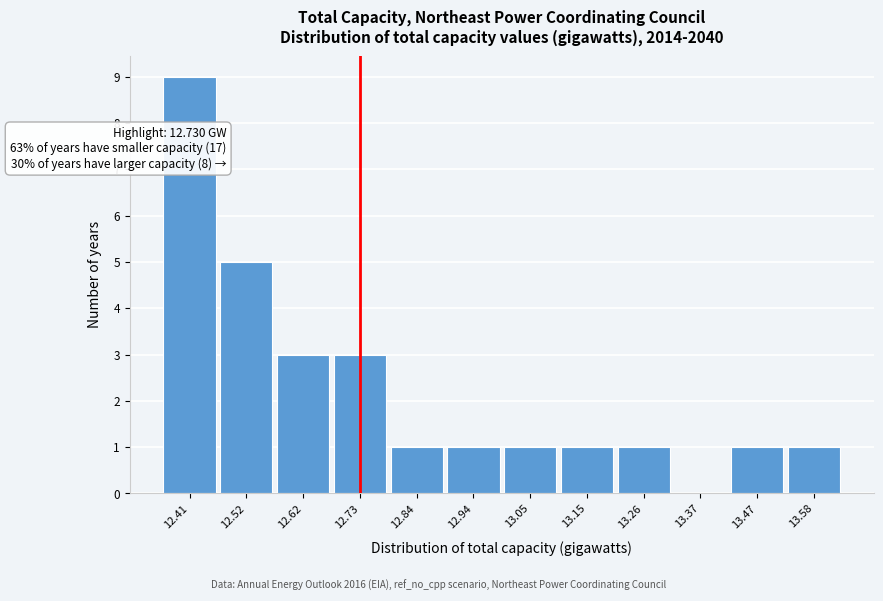

Over which range of the x-axis is the bar tallest?

12.36 to 12.46